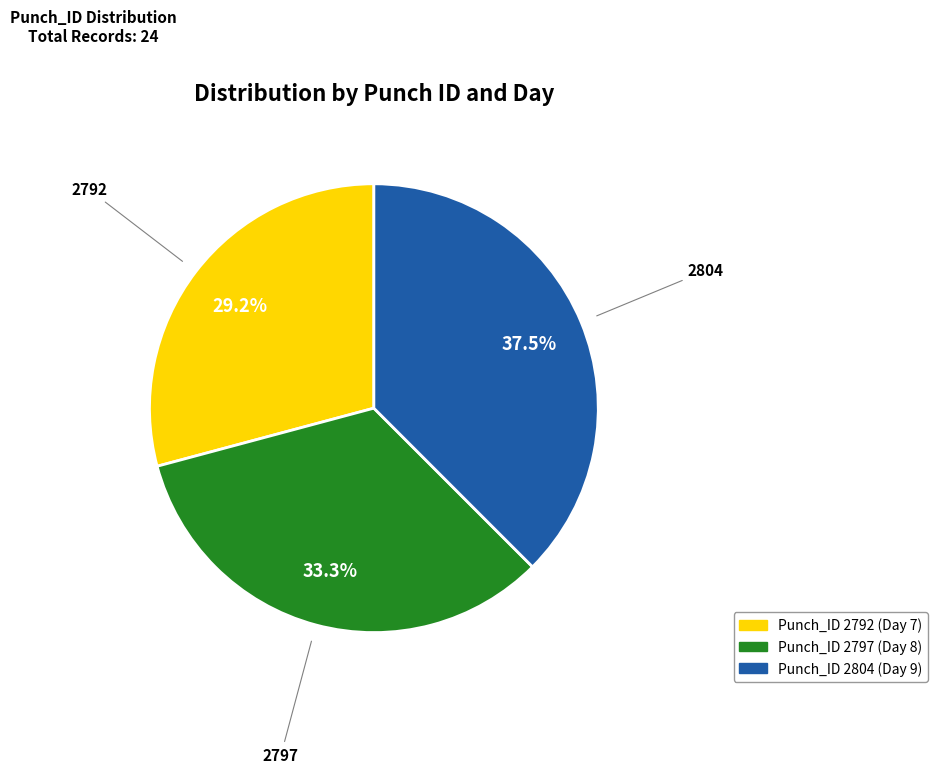

Is there any slice that represents more than half of the pie?

No